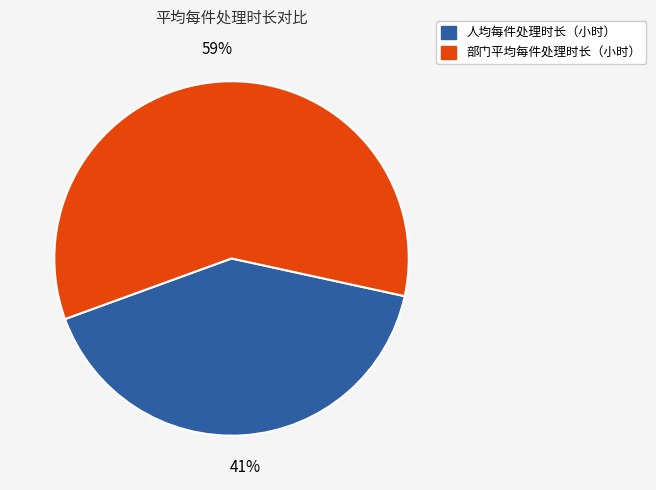

Is the sum of 人均每件处理时长（小时） and 部门平均每件处理时长（小时） greater than half?

Yes